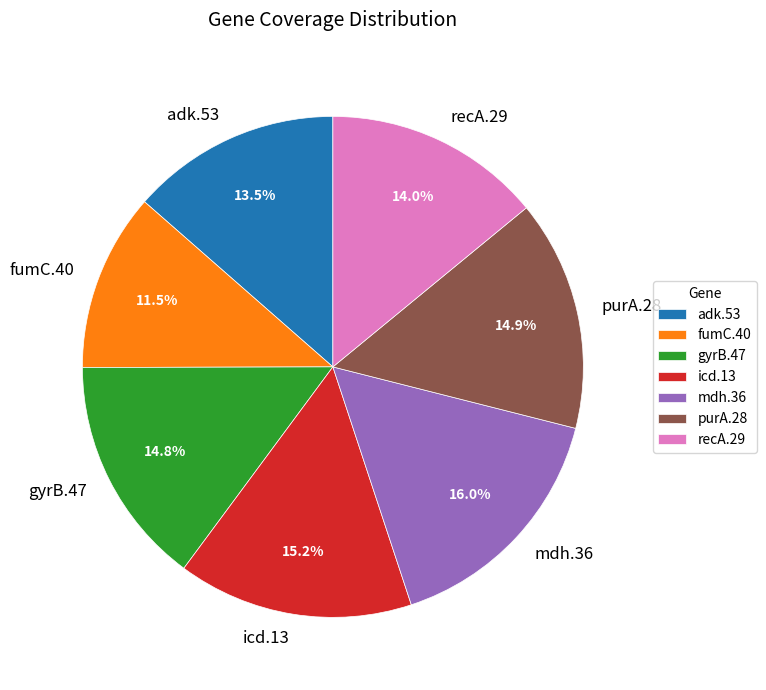

Do mdh.36 and recA.29 together represent more than half of the pie?

No